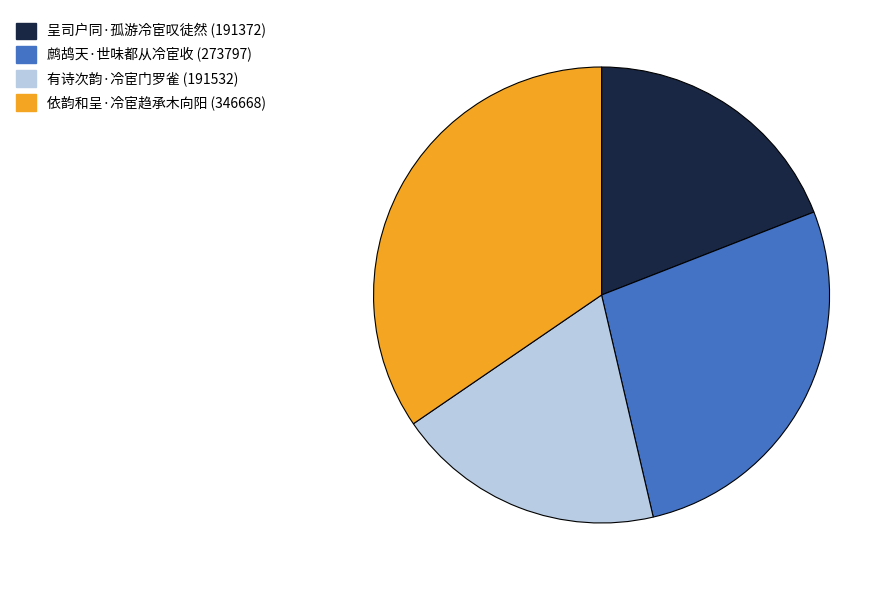

How many slices are in this pie chart?

4